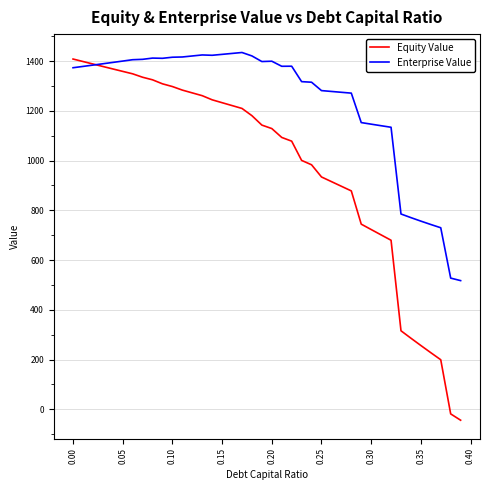

Which series has the largest range (max minus min)?

Equity Value